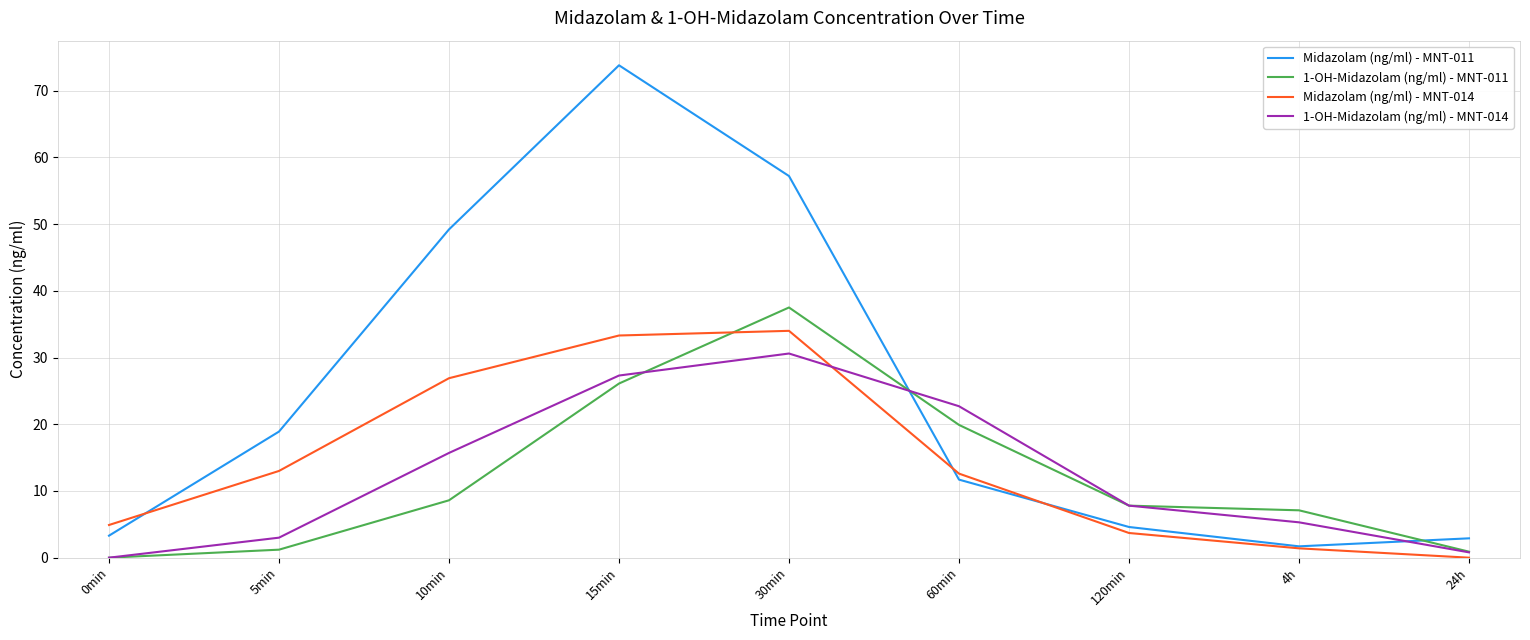

Is this an area chart (filled region under the line)?

No